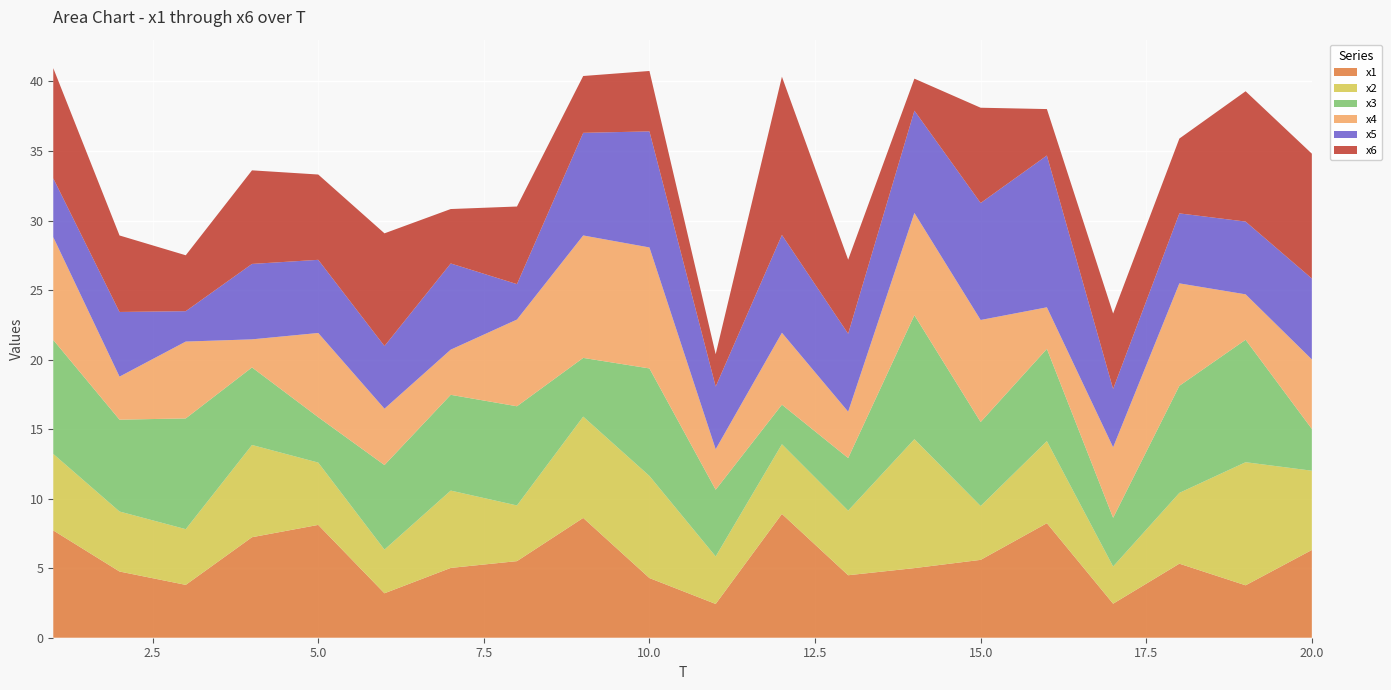

Reading left to right, what are all the values shown in this chart?

x1: 1=7.7	2=4.8	3=3.8	4=7.2	5=8.1	6=3.2	7=5.0	8=5.5	9=8.6	10=4.3	11=2.4	12=8.9	13=4.5	14=5.0	15=5.6	16=8.2	17=2.4	18=5.3	19=3.8	20=6.3
x2: 1=5.5	2=4.3	3=4.0	4=6.6	5=4.5	6=3.1	7=5.6	8=4.0	9=7.3	10=7.3	11=3.4	12=5.0	13=4.6	14=9.3	15=3.9	16=5.9	17=2.7	18=5.1	19=8.9	20=5.7
x3: 1=8.2	2=6.6	3=8.0	4=5.6	5=3.3	6=6.1	7=6.9	8=7.1	9=4.2	10=7.7	11=4.8	12=2.8	13=3.8	14=8.9	15=6.0	16=6.6	17=3.5	18=7.7	19=8.8	20=3.0
x4: 1=7.4	2=3.1	3=5.5	4=2.0	5=6.1	6=4.1	7=3.2	8=6.2	9=8.8	10=8.7	11=2.9	12=5.2	13=3.3	14=7.3	15=7.3	16=3.0	17=5.1	18=7.4	19=3.3	20=5.0
x5: 1=4.2	2=4.7	3=2.2	4=5.4	5=5.3	6=4.5	7=6.2	8=2.5	9=7.4	10=8.3	11=4.5	12=7.0	13=5.6	14=7.4	15=8.4	16=10.9	17=4.2	18=5.0	19=5.2	20=5.8
x6: 1=7.9	2=5.5	3=4.0	4=6.7	5=6.1	6=8.1	7=3.9	8=5.6	9=4.1	10=4.3	11=2.3	12=11.4	13=5.3	14=2.3	15=6.8	16=3.3	17=5.4	18=5.4	19=9.4	20=9.0